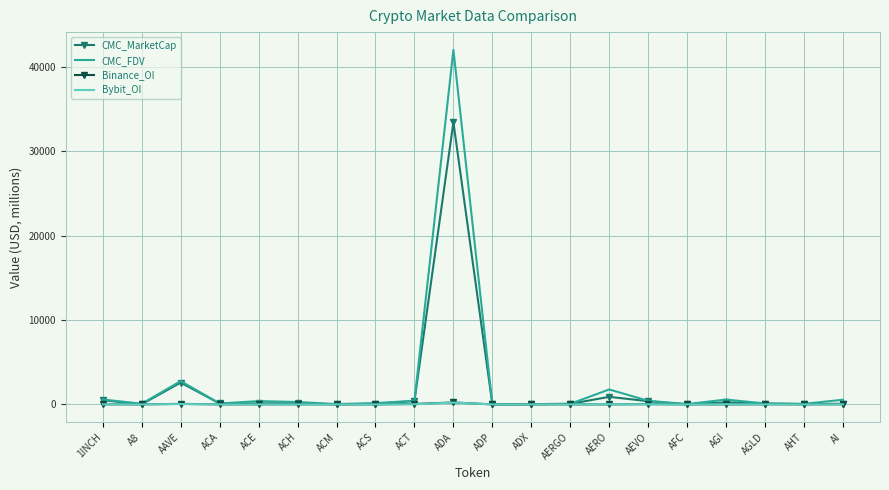

Which series has the widest spread of values?

CMC_FDV